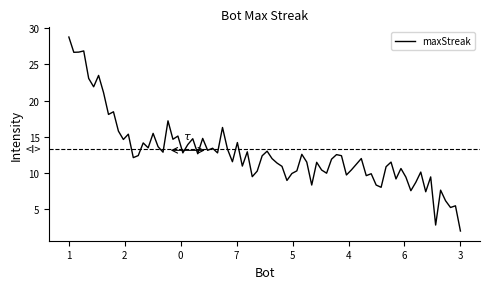

What is the difference between the maximum and second lowest values?

25.9